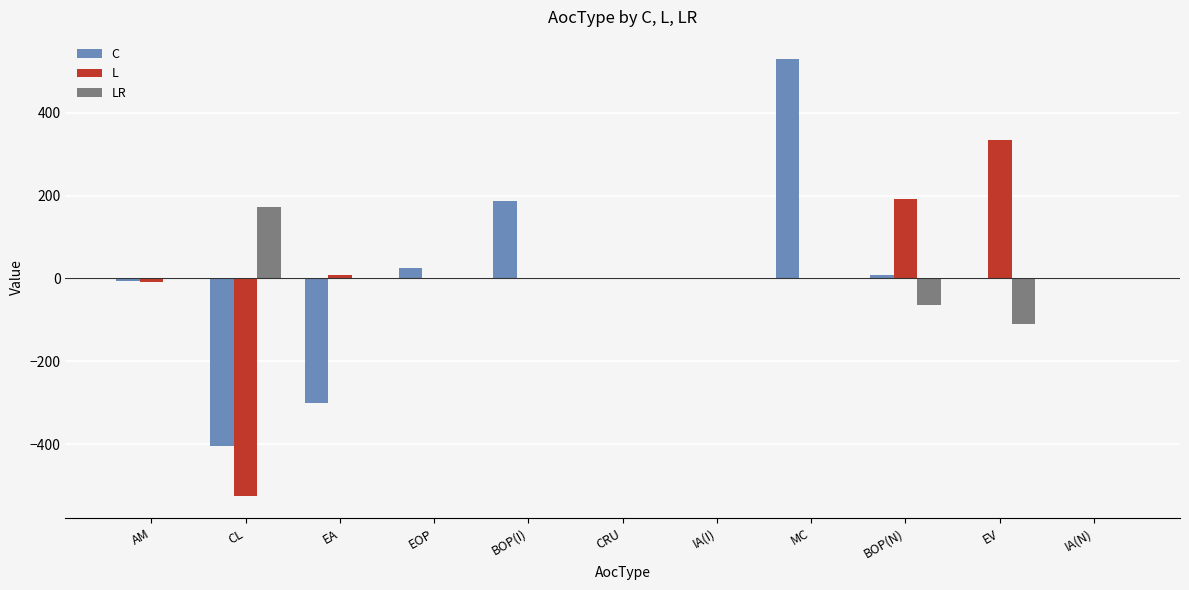

What is the greatest value displayed?

529.6